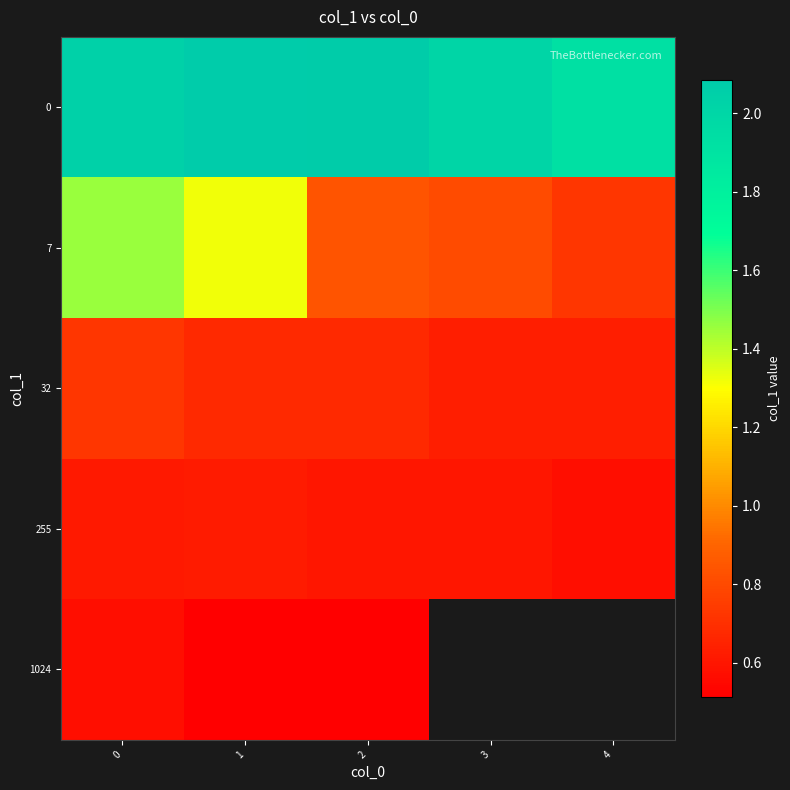

What is the difference between the second highest and second lowest values in the 7 series?

0.5